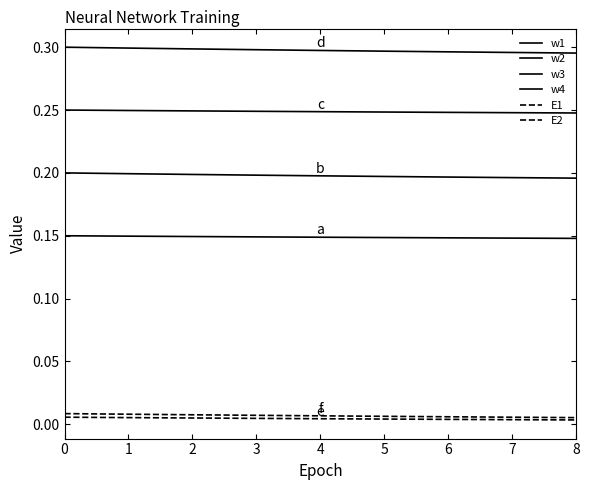

How many distinct data groups are displayed?

6